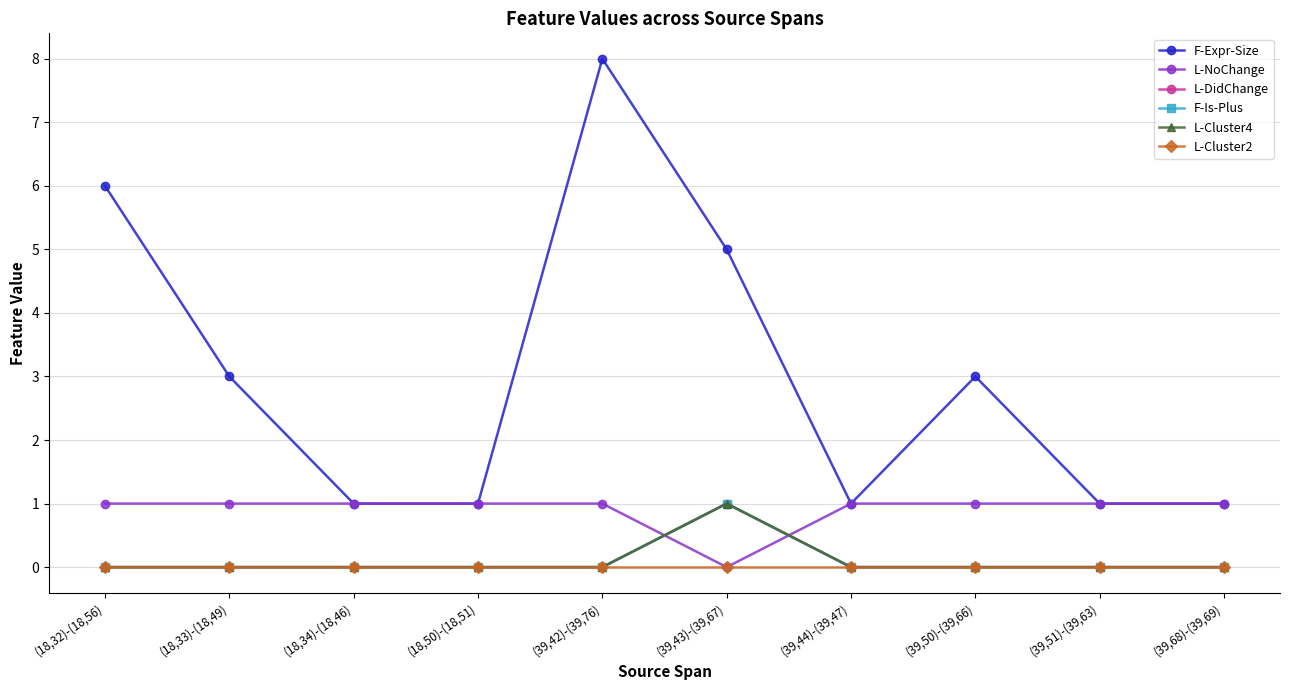

Reading right to left, transcribe all the data shown in this chart.

F-Expr-Size: 1	1	3	1	5	8	1	1	3	6
L-NoChange: 1	1	1	1	0	1	1	1	1	1
L-DidChange: 0	0	0	0	1	0	0	0	0	0
F-Is-Plus: 0	0	0	0	1	0	0	0	0	0
L-Cluster4: 0	0	0	0	1	0	0	0	0	0
L-Cluster2: 0	0	0	0	0	0	0	0	0	0